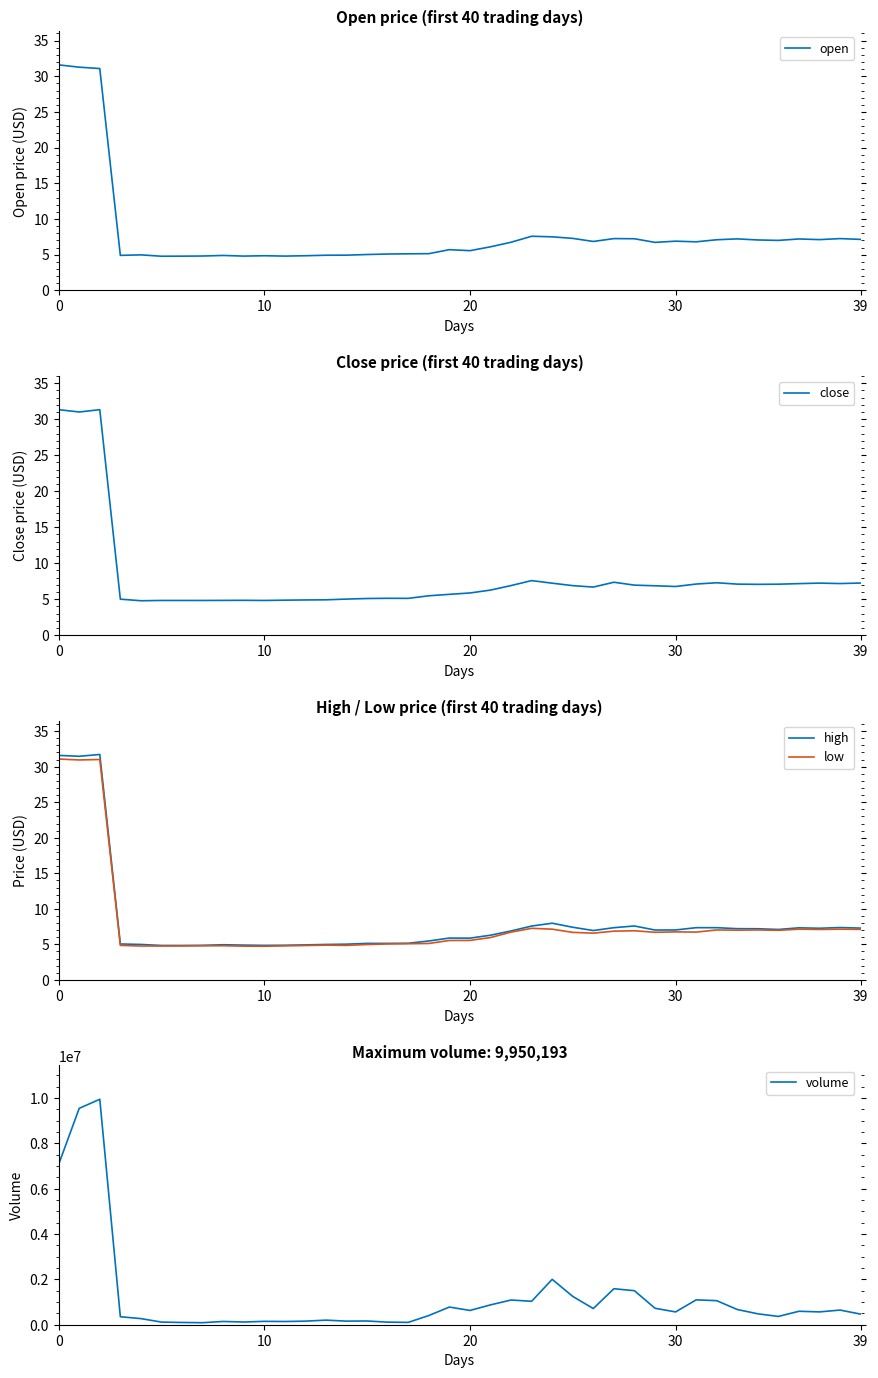

Which series has the largest total across all categories?

volume